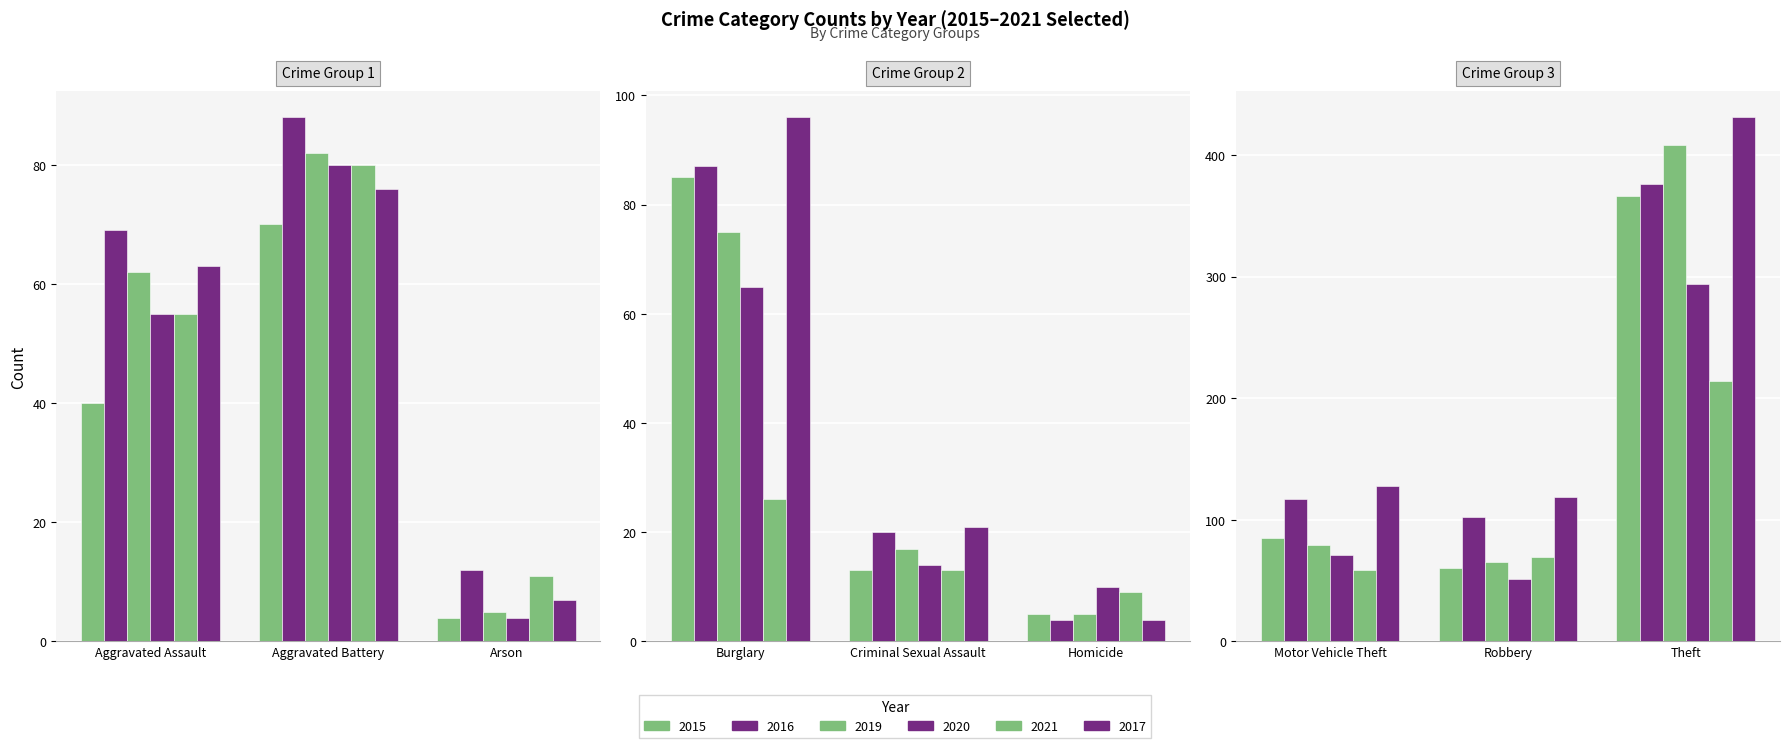

What is the sum of all 2015 values?

728